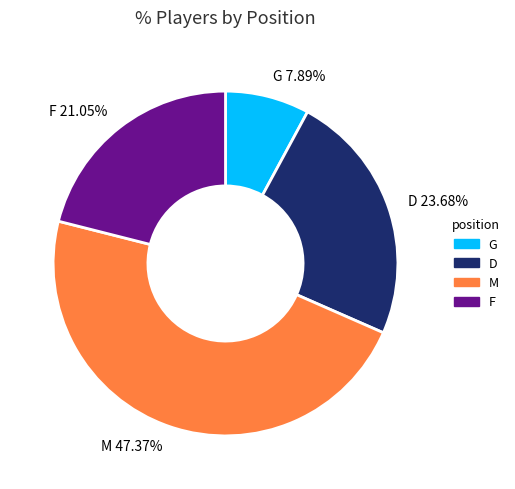

Rank the categories by value from highest to lowest.

M, D, F, G